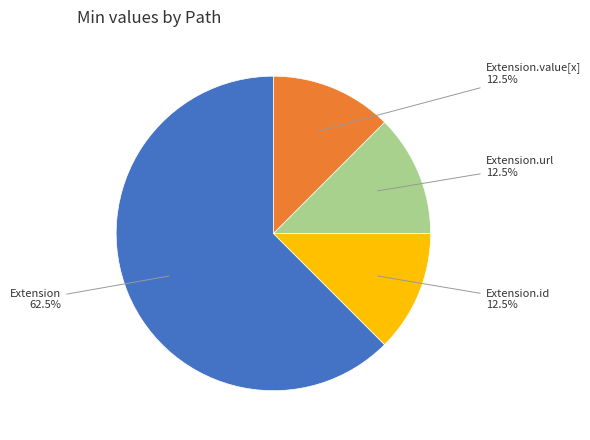

To the nearest percent, what is the combined percentage of Extension.value[x] and Extension.url?

25%